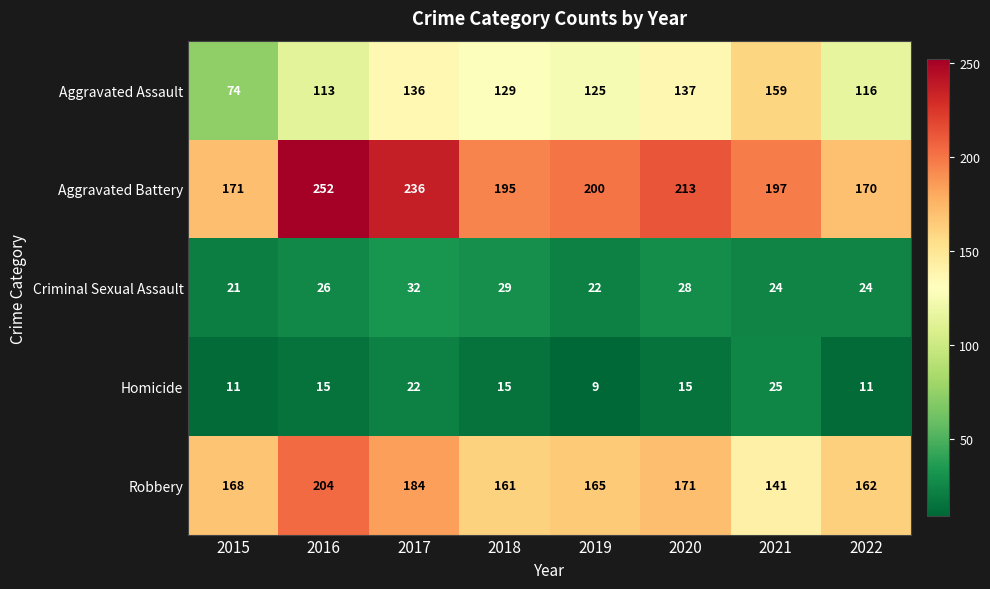

Is the value of Robbery at 2019 greater than the value of Homicide at 2019?

Yes